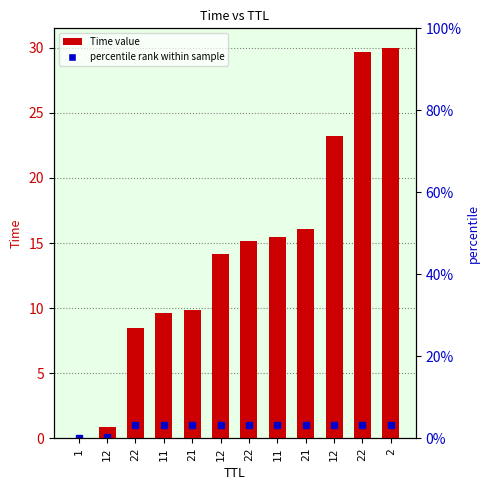

What is the change in value from 11 to 21?

+6.4